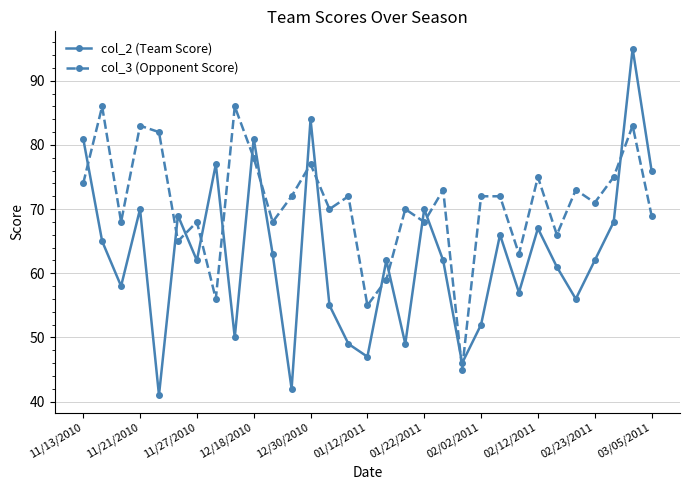

True or false: col_2 (Team Score) has more than 2 interior local peaks.

True